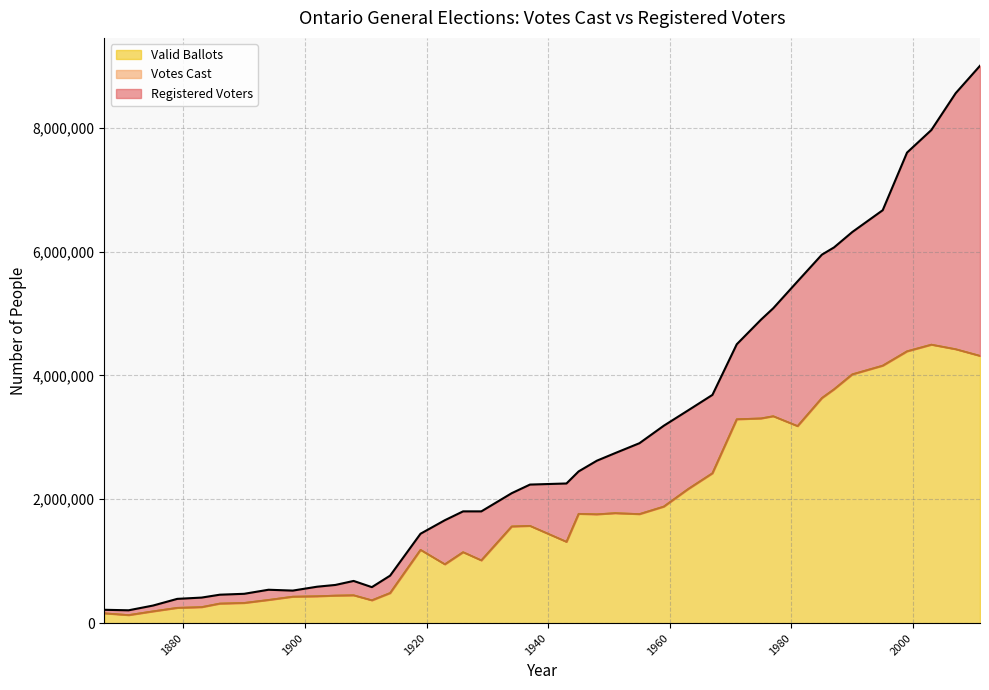

What is the smallest value displayed?

130711